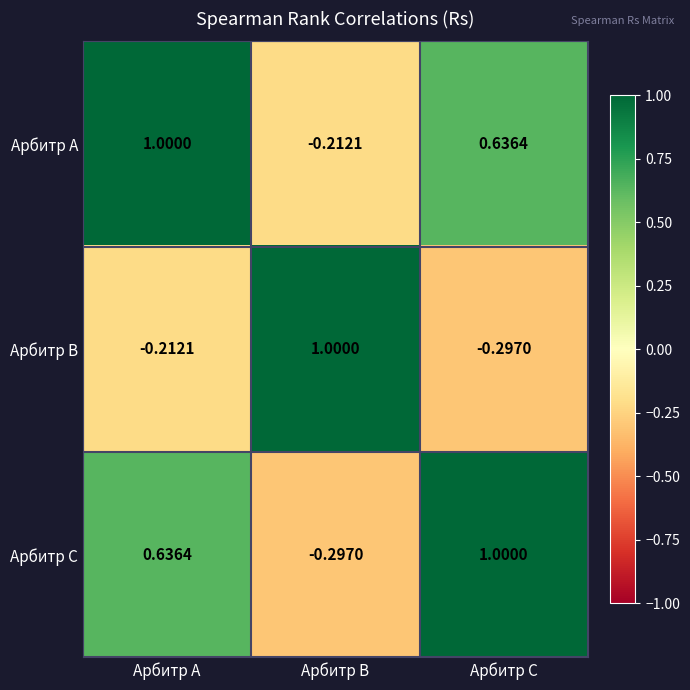

Where does the Арбитр C series first go above 0?

Арбитр A